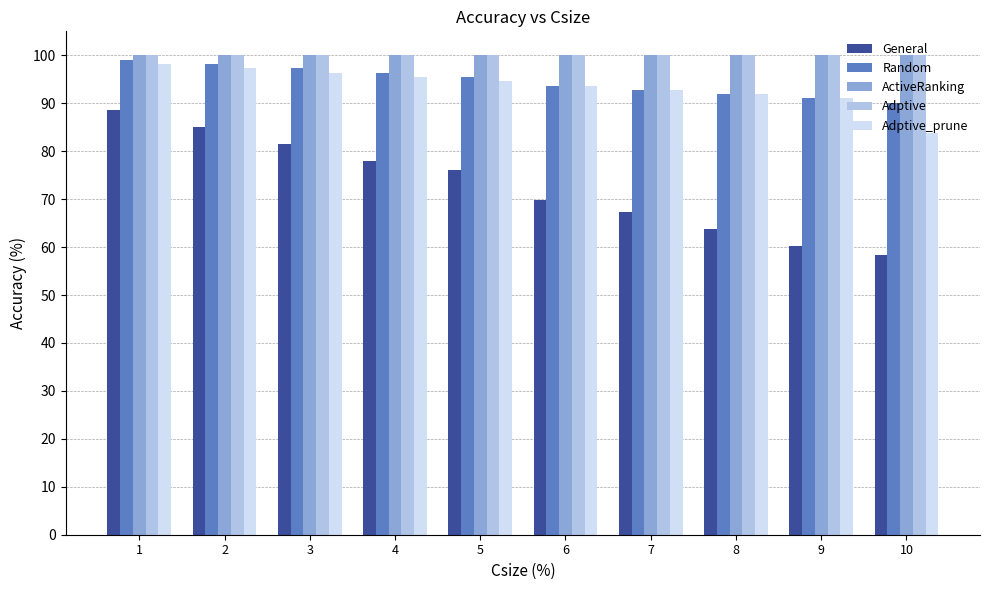

What is the maximum value shown in the chart?

100.0